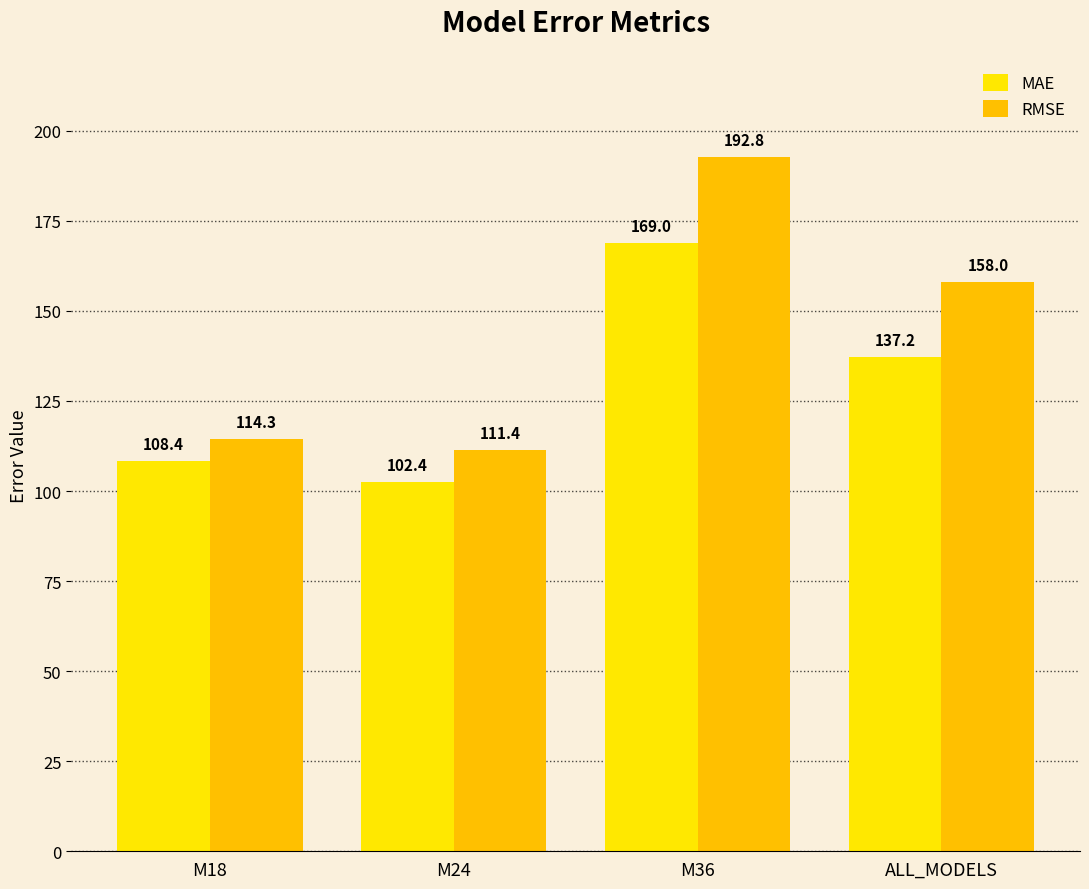

How many values in the MAE series are below 137?

2